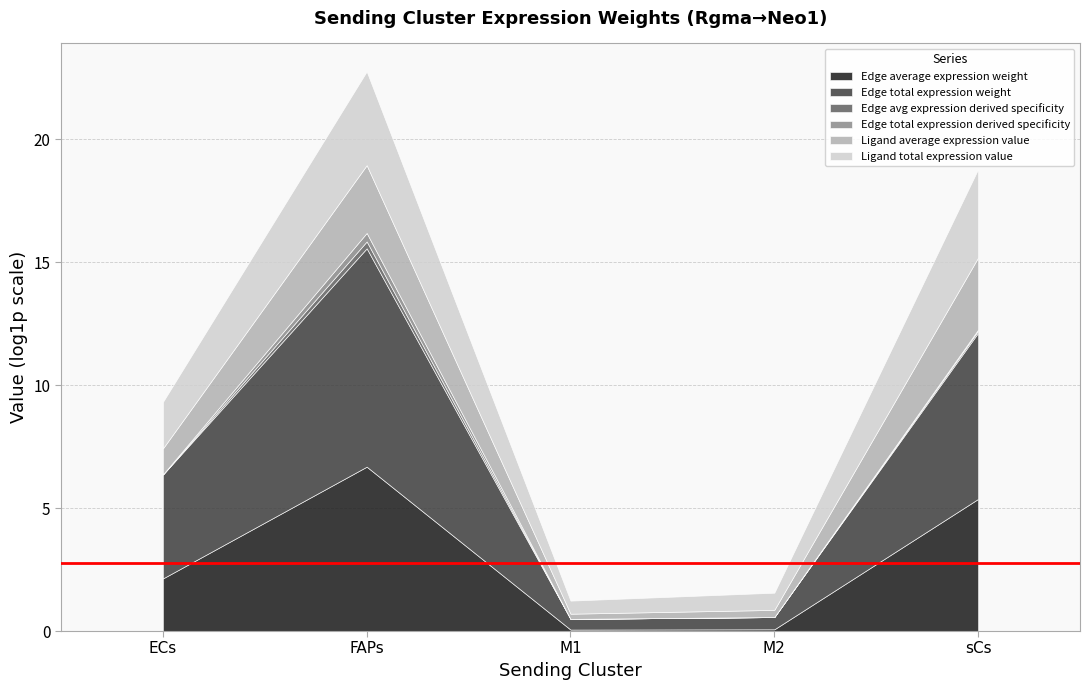

True or false: Edge total expression derived specificity and Ligand average expression value cross at least once.

False